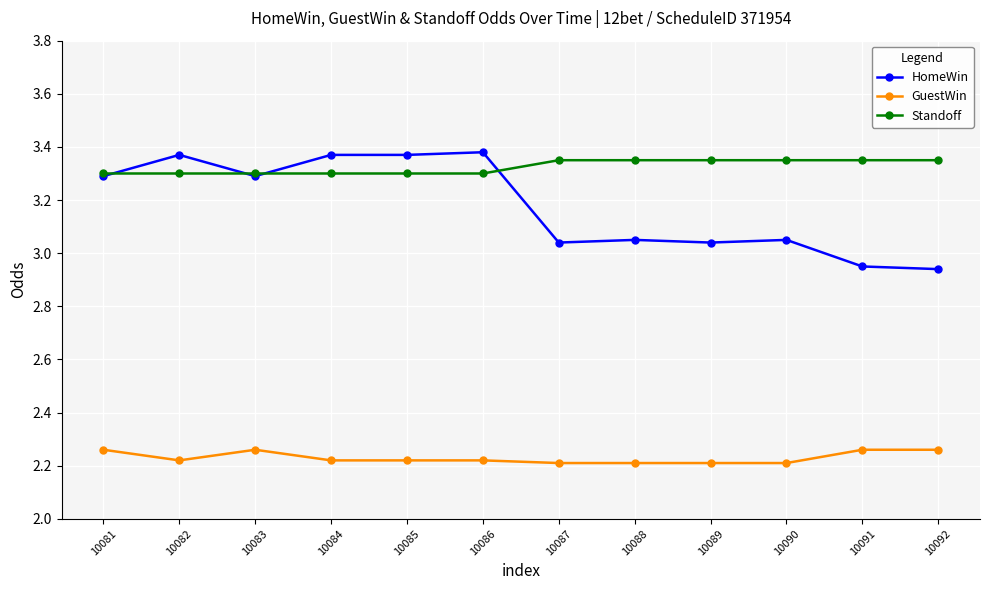

True or false: GuestWin and Standoff intersect in this chart.

False